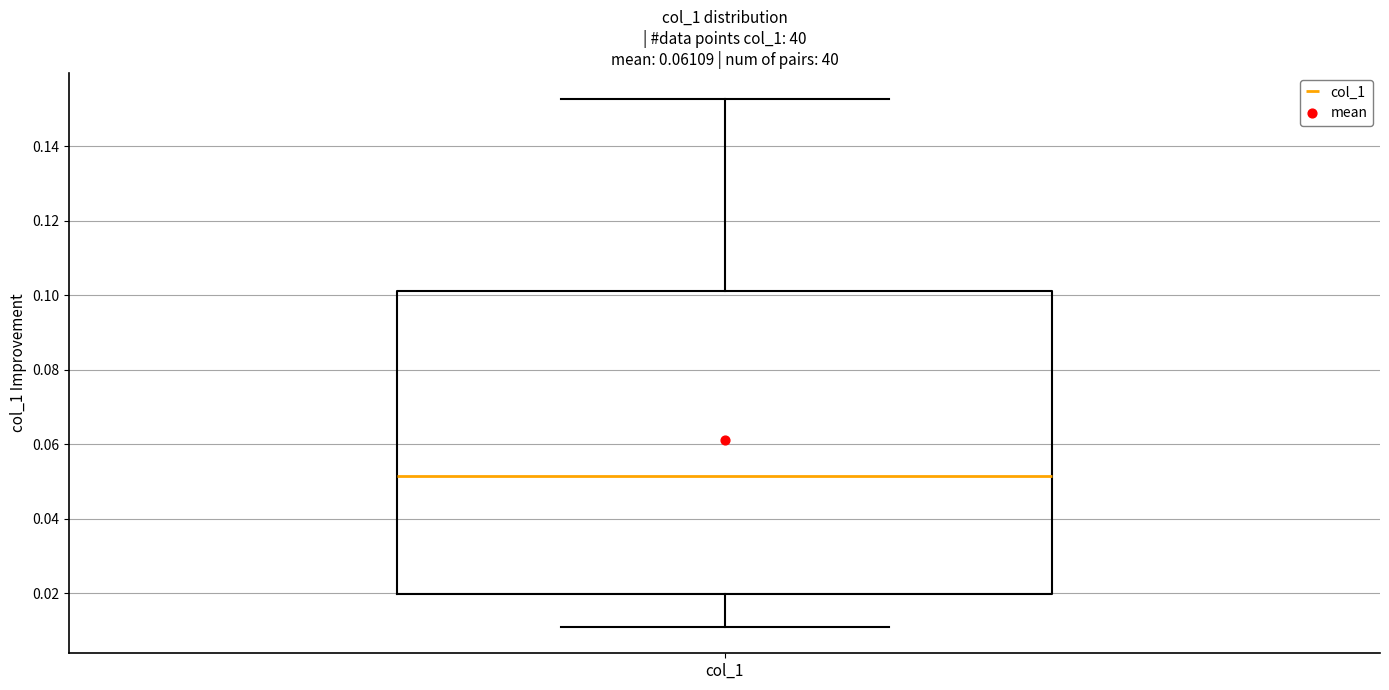

Read this box plot against the y-axis: the position of the median line, the range covered by the box, and the ends of both whiskers. The values are not printed on the chart, so give them approximately, as read against the axis.

median 0.052, box 0.020 to 0.102, whiskers 0.012 to 0.152